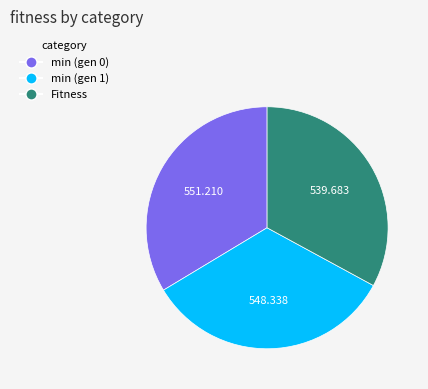

Is it true that min (gen 0) is 34% of the pie?

True